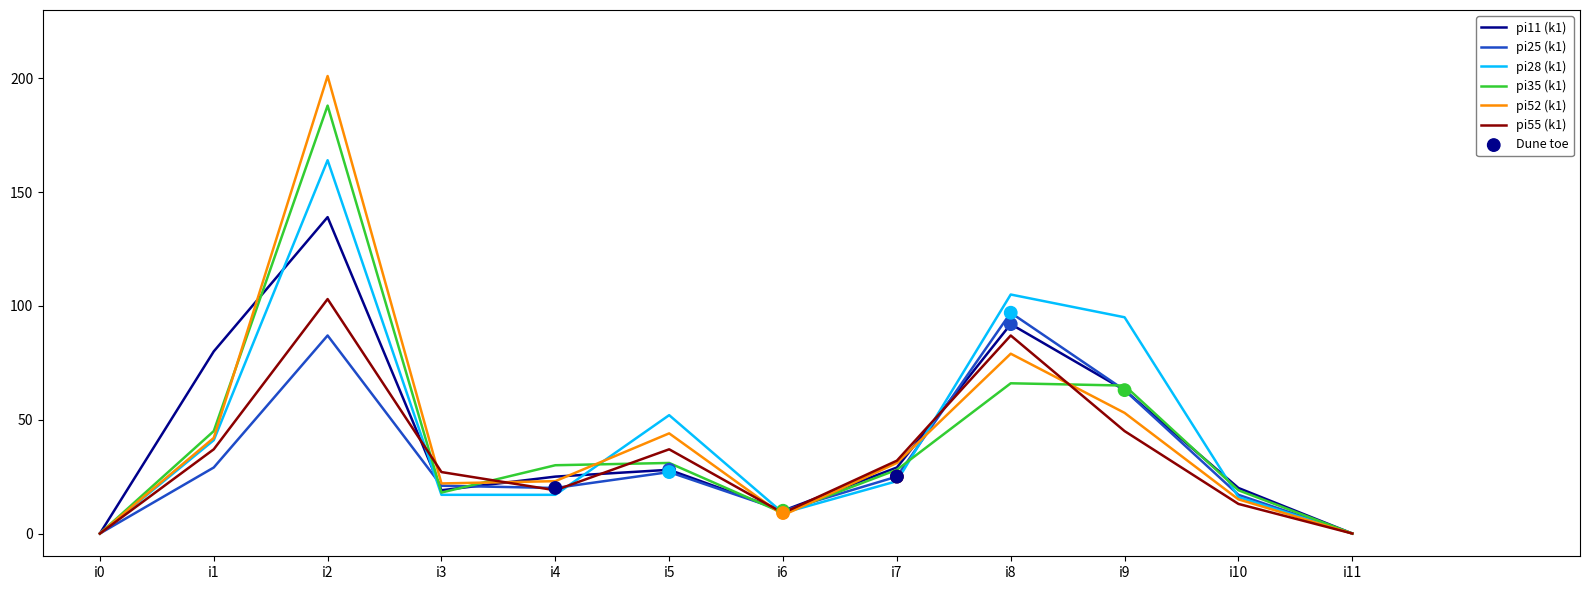

At how many categories does at least one series exceed 103?

2